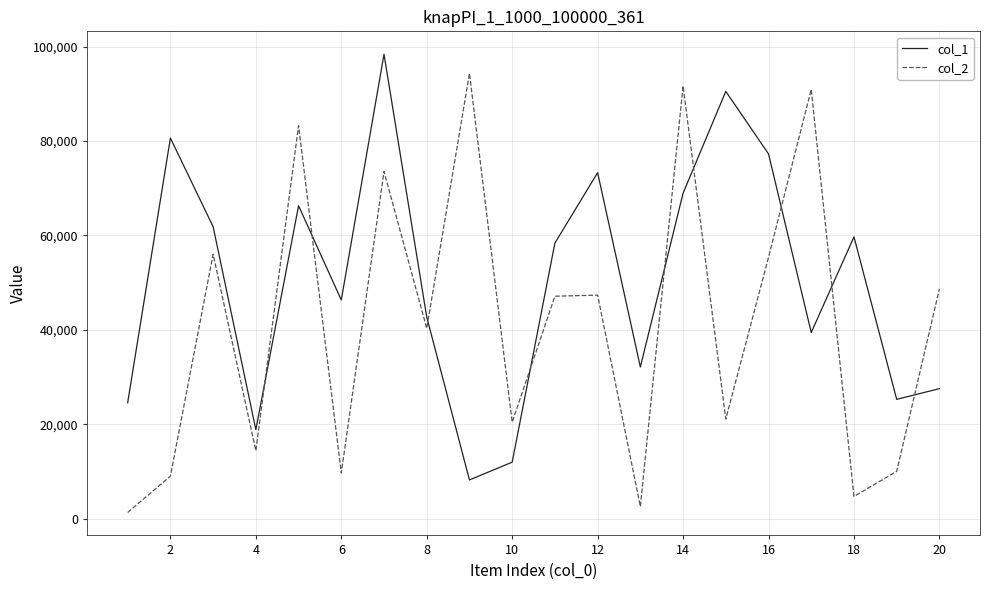

Rank the series by their average value, from lowest to highest.

col_2, col_1